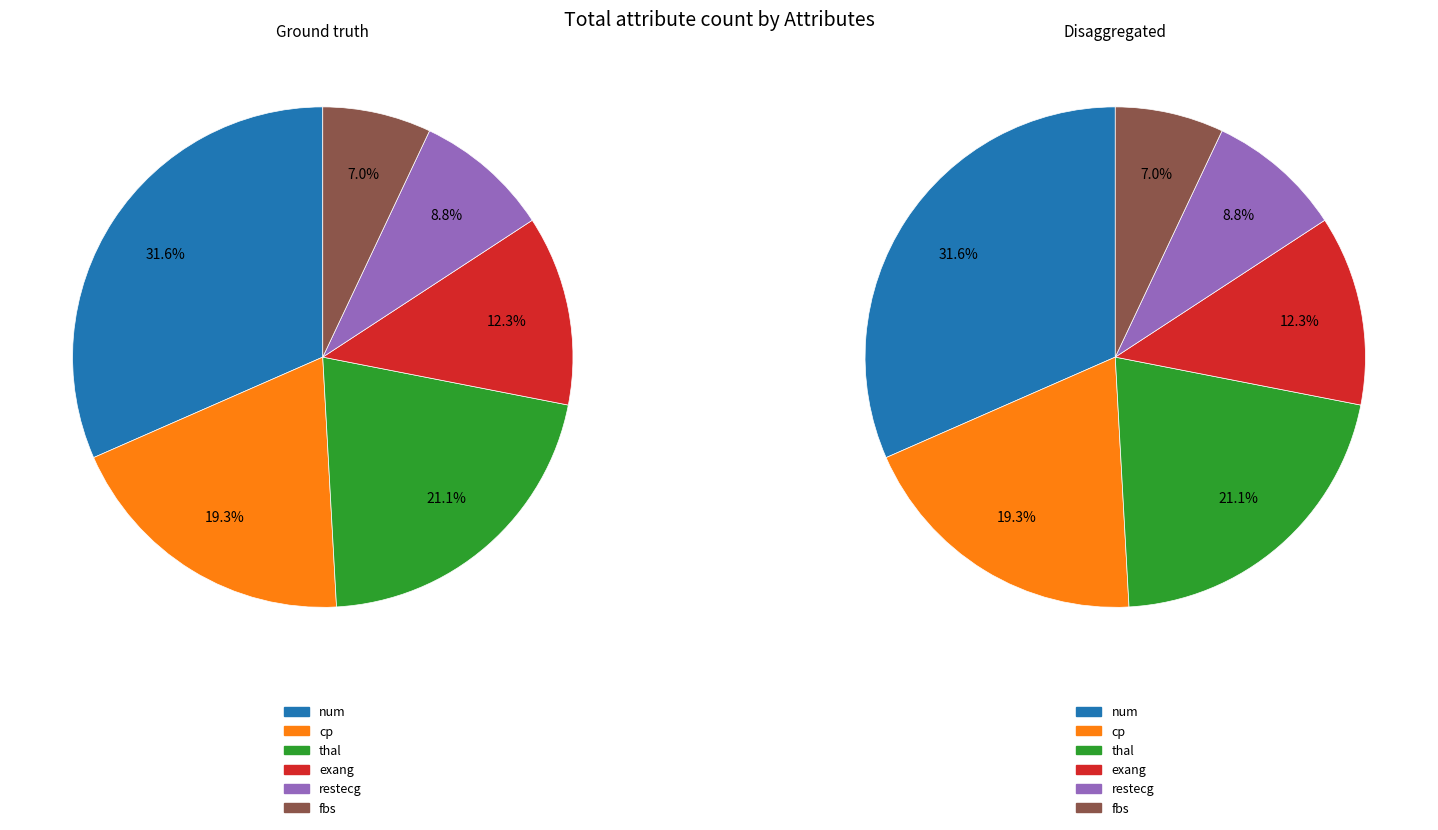

How many slices are in this pie chart?

6